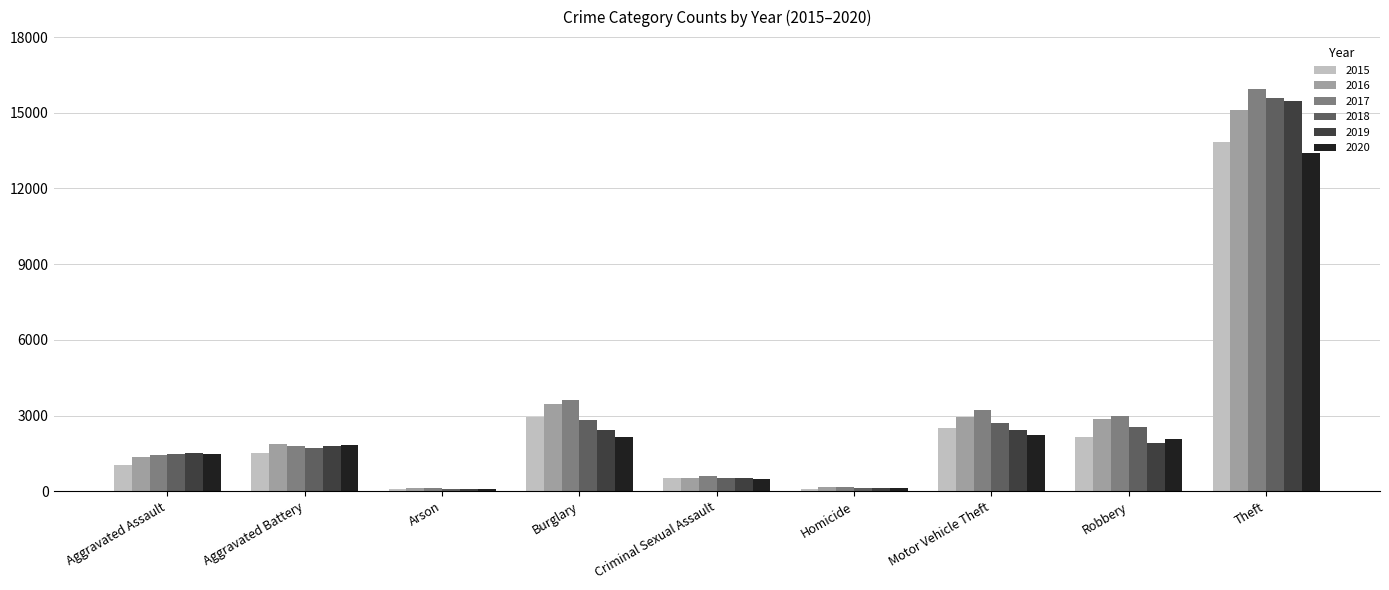

What is the label of the 4th bar from the right?

Homicide